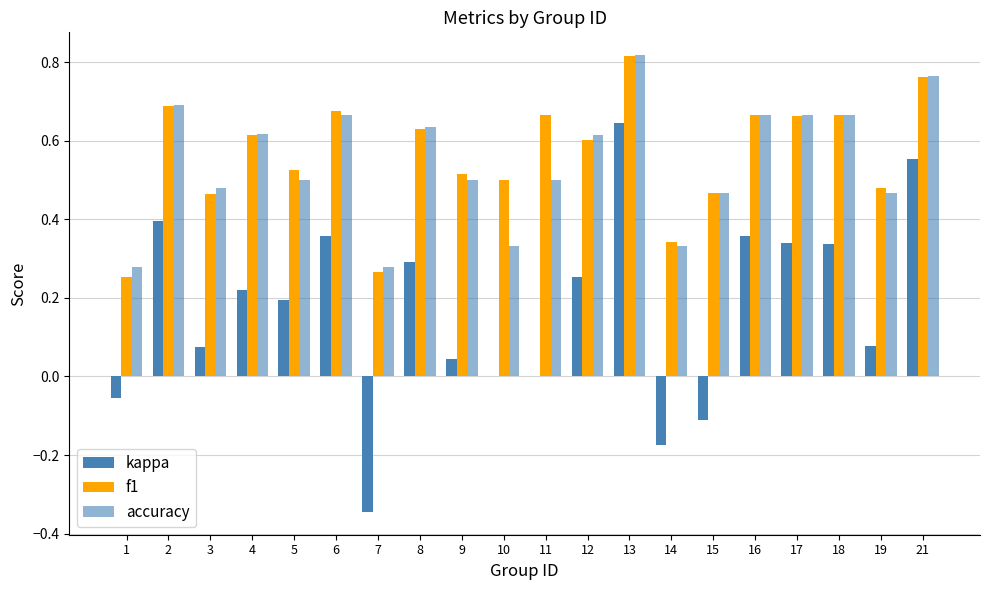

Does the chart contain stacked bars?

No